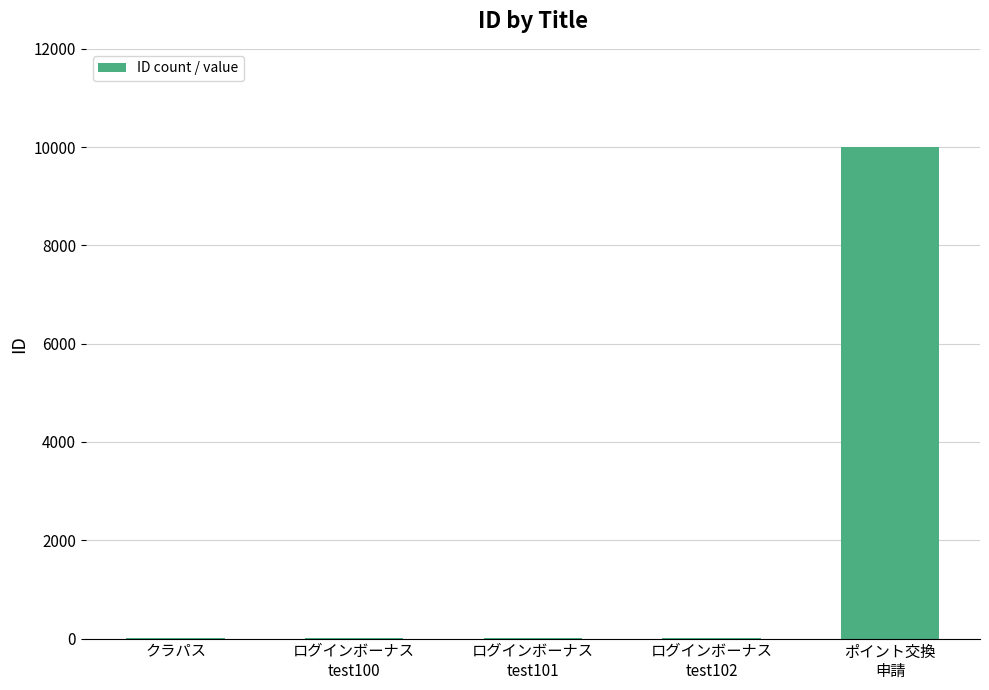

What is the maximum value shown in the chart?

10000